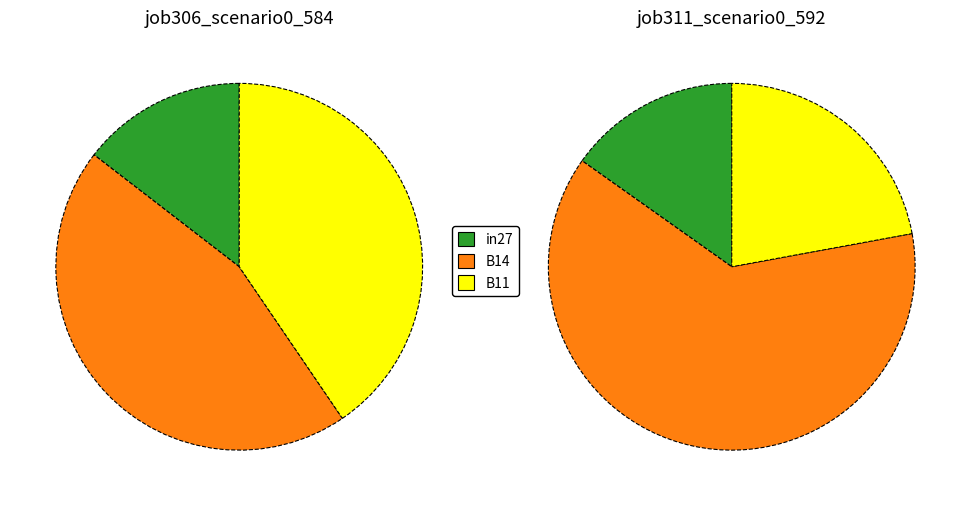

Which category has the smallest portion of the pie?

in27